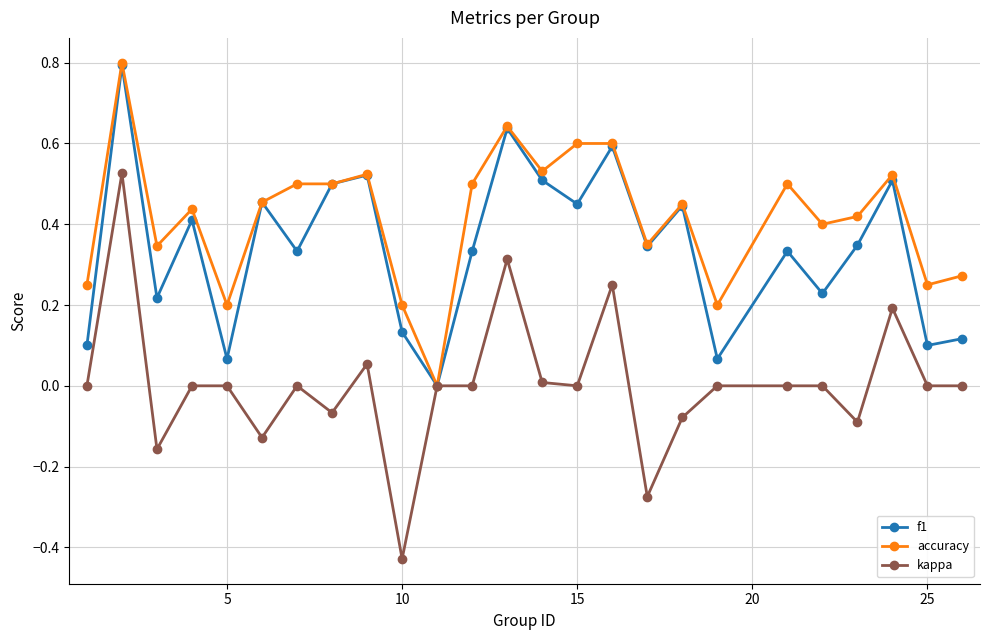

What is the highest value of the accuracy series?

0.8